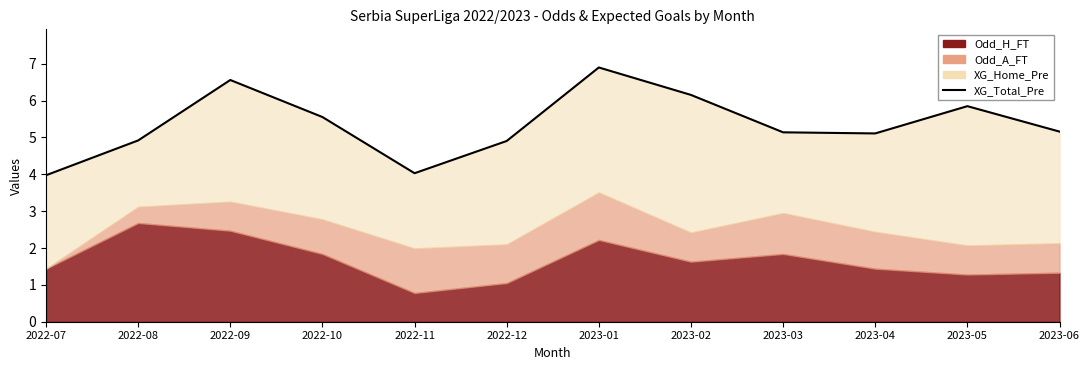

What is the label of the 11th point from the left?

2023-05